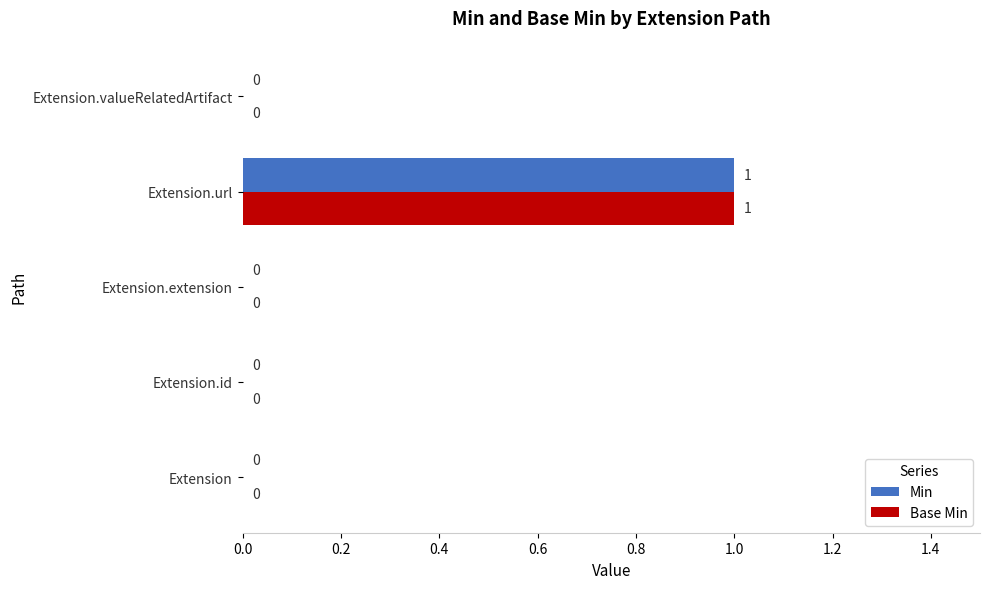

How many series are shown in this chart?

2